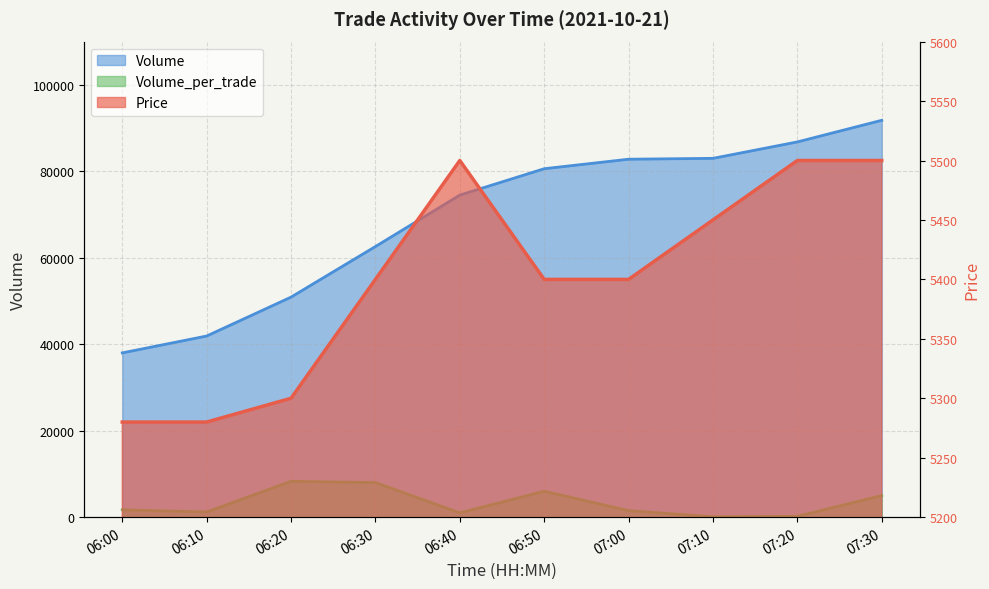

At which category does Volume_per_trade reach its first local peak?

06:20